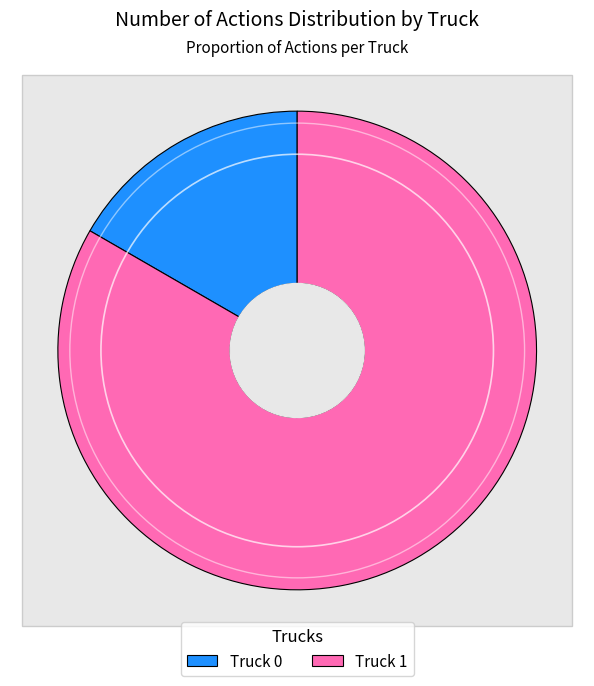

Which slice is the smallest?

Truck 0